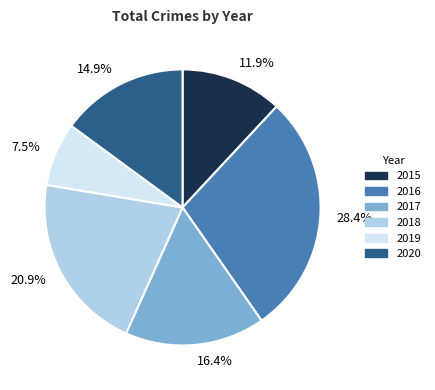

What is the ratio of the value at 7.5% to the value at 14.9%?

0.5